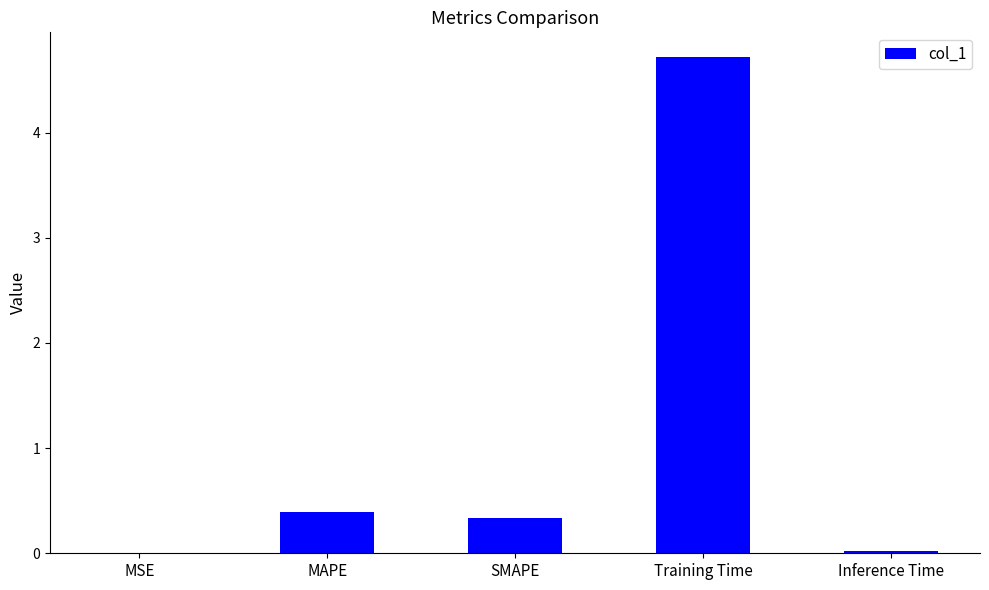

Which label corresponds to the largest value in the chart?

Training Time